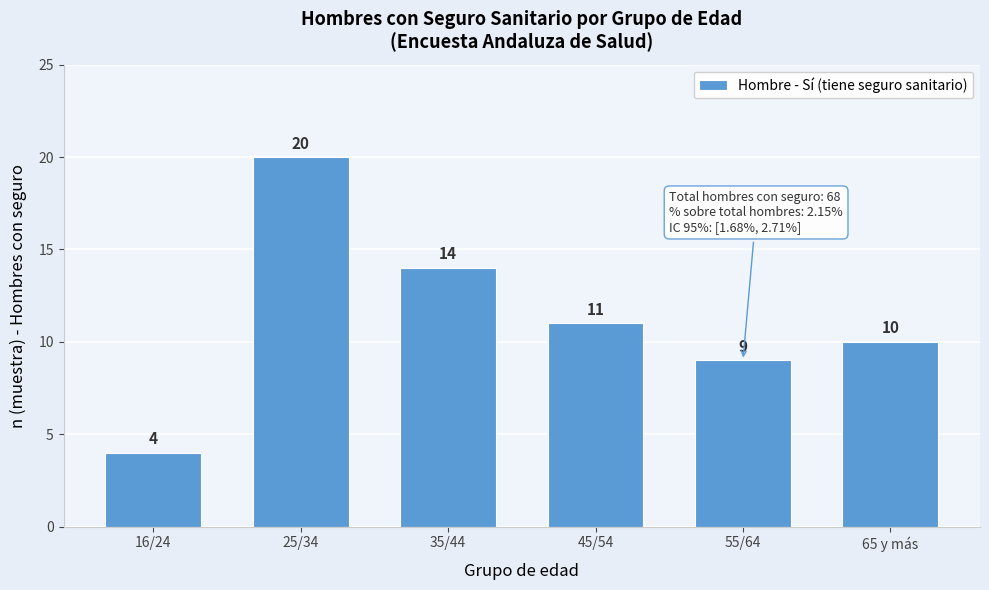

Reading left to right, list all the values displayed in this chart.

4	20	14	11	9	10